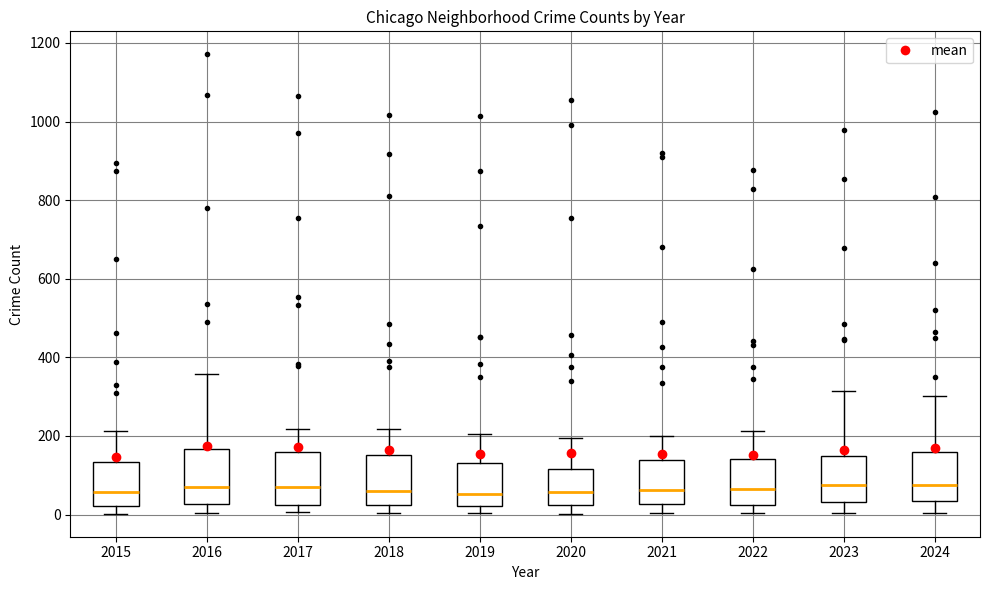

Reading left to right, read every box against the y-axis: the position of its median line, the range the box covers, and the ends of its whiskers. The values are not printed on the chart, so give them approximately, as read against the axis.

2015: median 60, box 20 to 140, whiskers 0 to 220
2016: median 80, box 20 to 160, whiskers 0 to 360
2017: median 80, box 20 to 160, whiskers 0 to 220
2018: median 60, box 20 to 160, whiskers 0 to 220
2019: median 60, box 20 to 140, whiskers 0 to 200
2020: median 60, box 20 to 120, whiskers 0 to 200
2021: median 60, box 20 to 140, whiskers 0 to 200
2022: median 60, box 20 to 140, whiskers 0 to 220
2023: median 80, box 40 to 140, whiskers 0 to 320
2024: median 80, box 40 to 160, whiskers 0 to 300